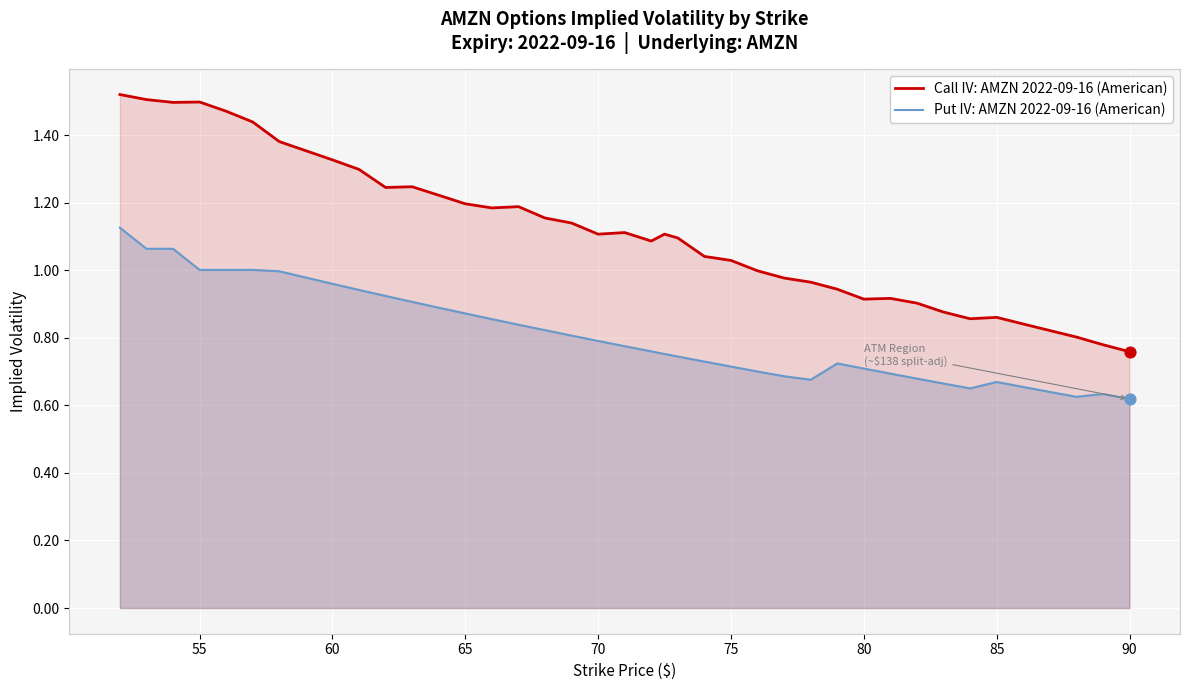

Which series has the largest total across all categories?

Call IV: AMZN 2022-09-16 (American)